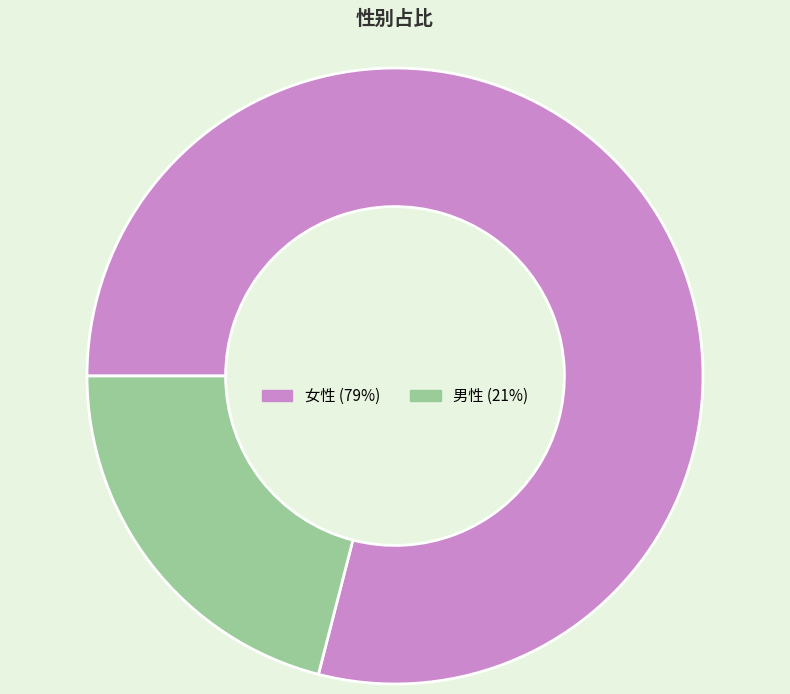

Which has a higher value, 男性 or 女性?

女性